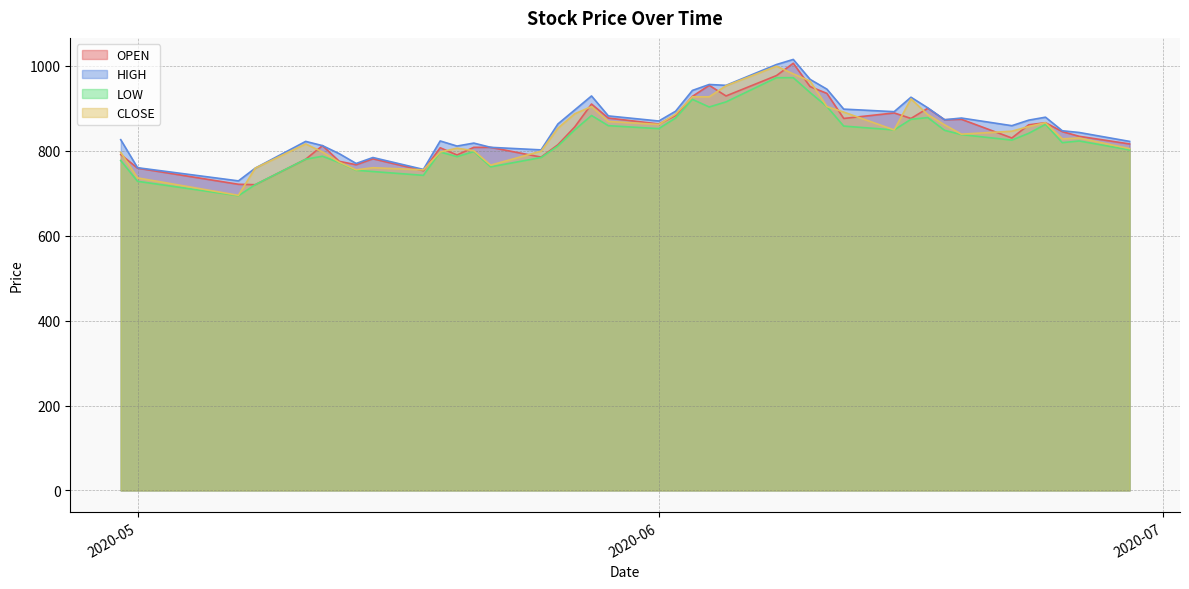

Between 2020-06-25 and 2020-06-24, which series saw the biggest shift?

LOW